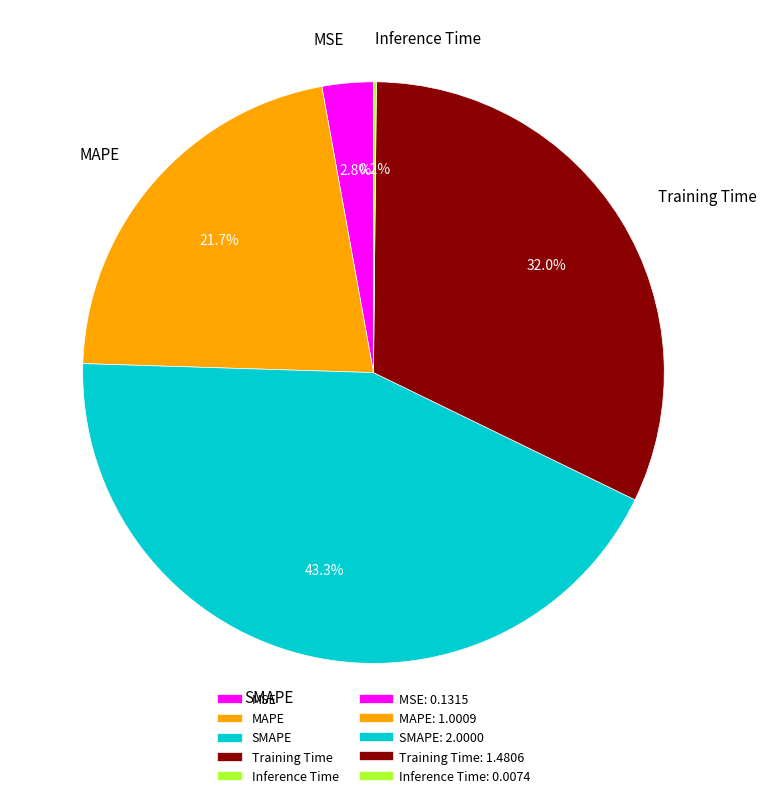

Does any single category account for the majority?

No